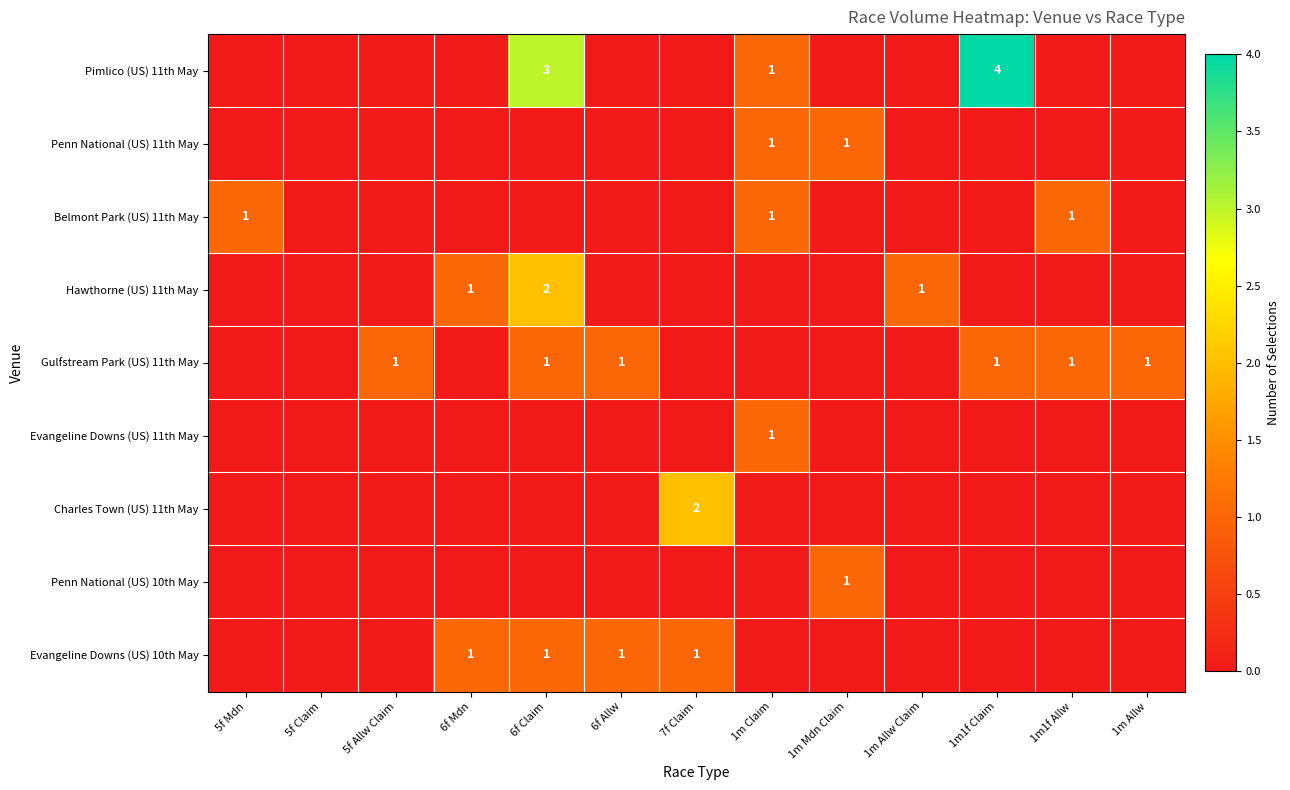

Is it true that Evangeline Downs (US) 10th May equals 2 at 6f Allw?

False